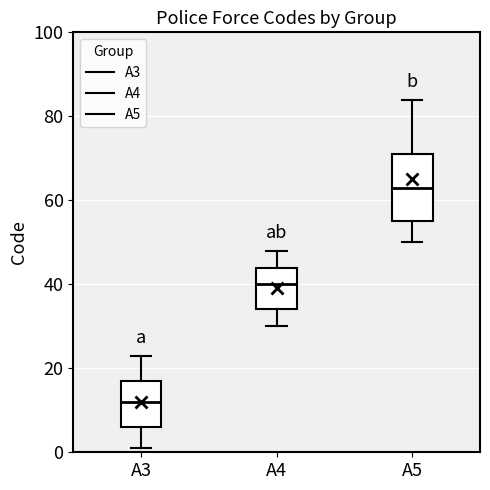

Where does the lower whisker of the box for A4 end on the y-axis? The values are not printed on the chart, so give them approximately, as read against the axis.

30